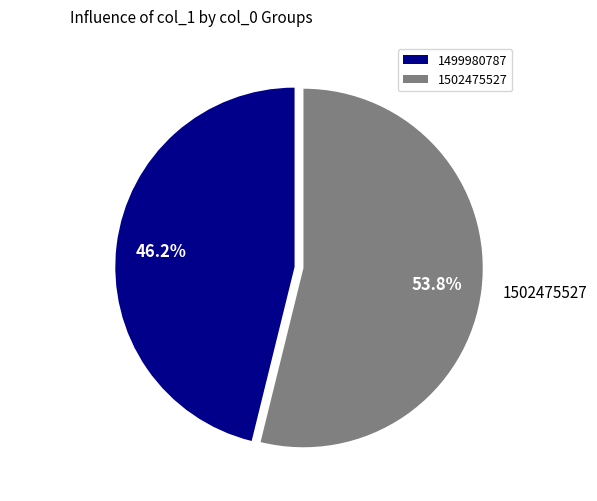

Which slice is the largest?

1502475527